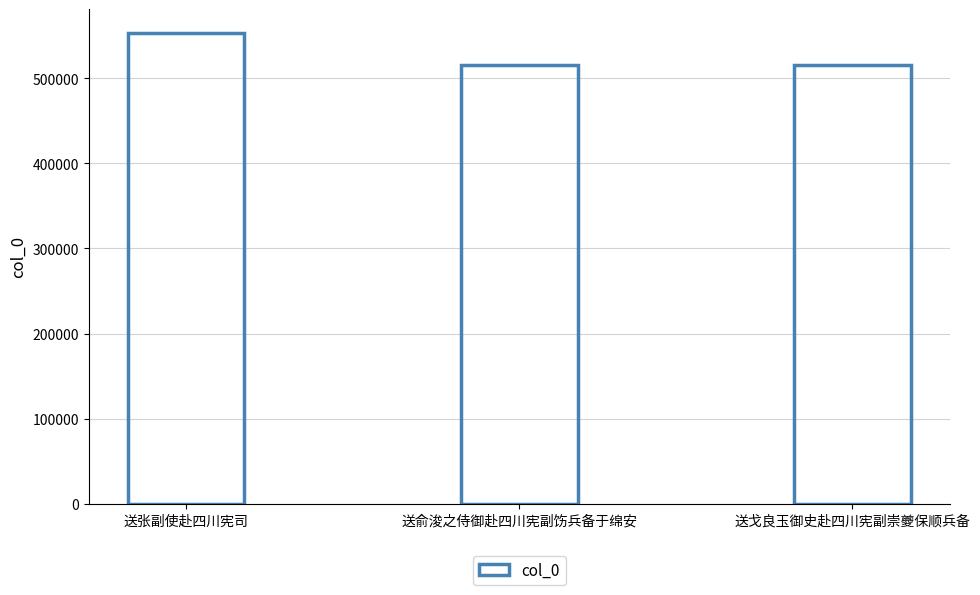

Is it true that the value at 送戈良玉御史赴四川宪副崇夔保顺兵备 is 515638?

True